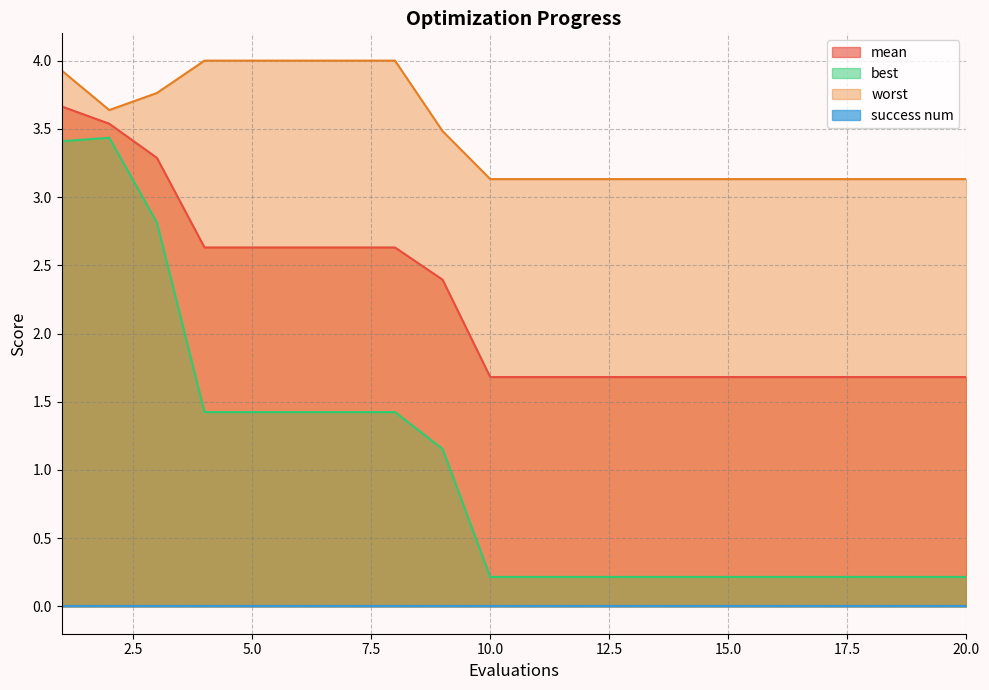

At which label does mean reach its peak?

1